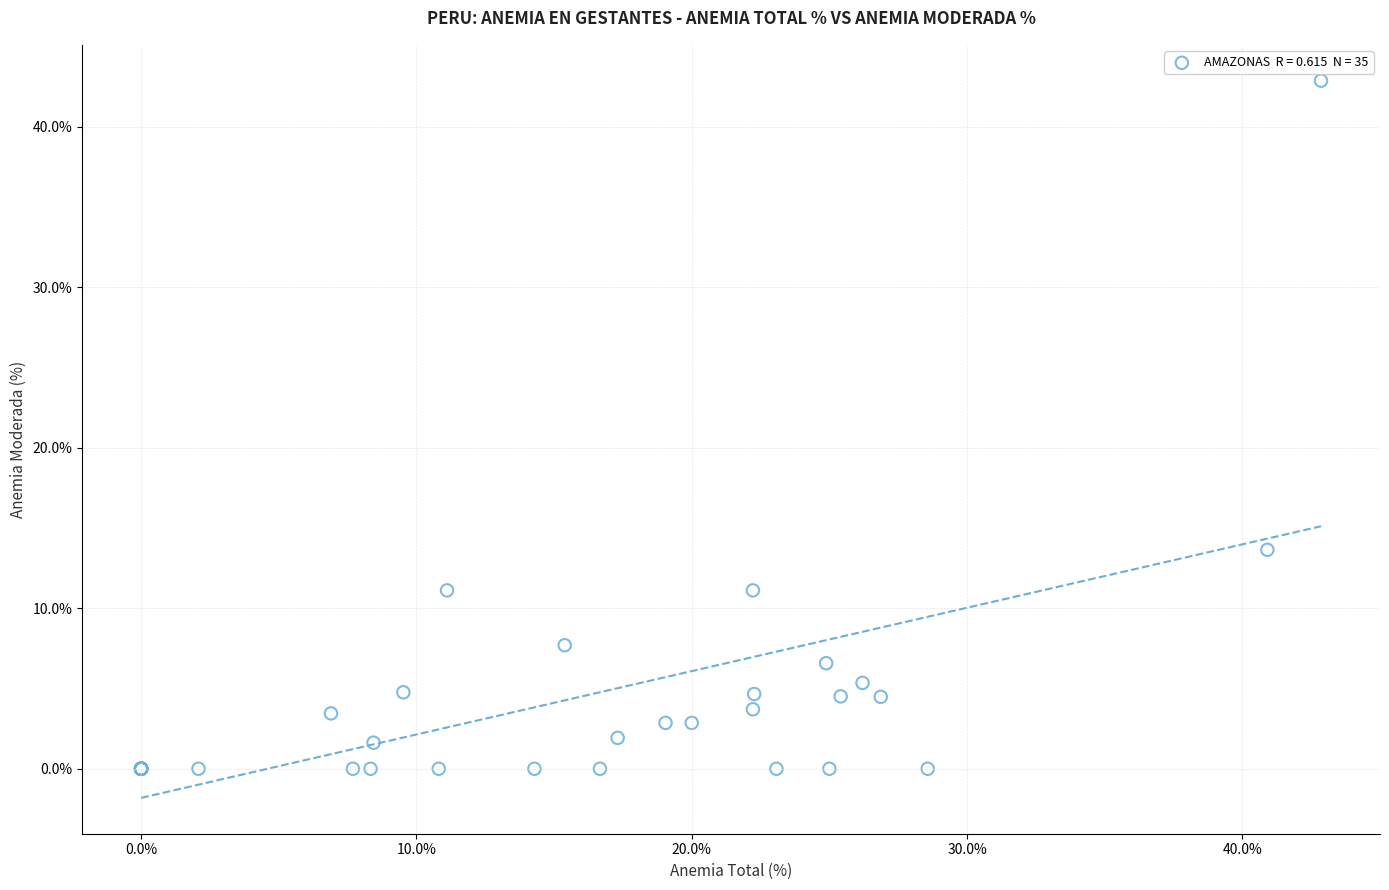

What Y value in the scatter plot is closest to 21?

13.6